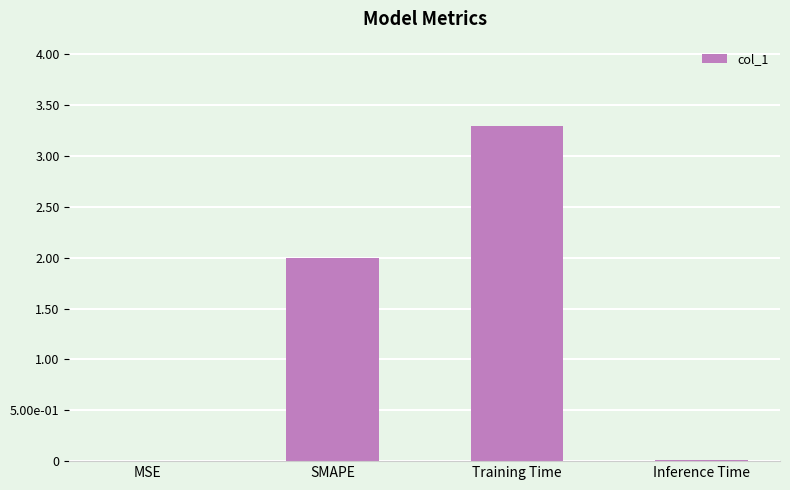

Rank the categories by value from lowest to highest.

MSE, Inference Time, SMAPE, Training Time